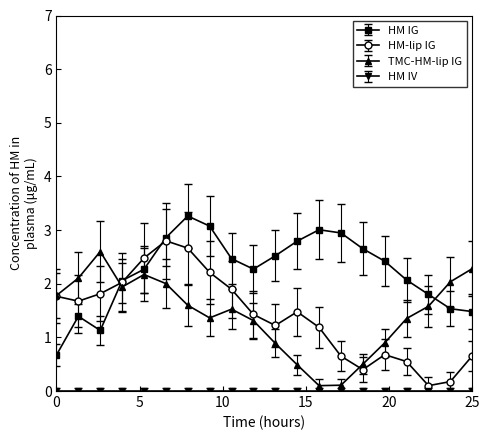

What is the greatest value displayed?

3.3